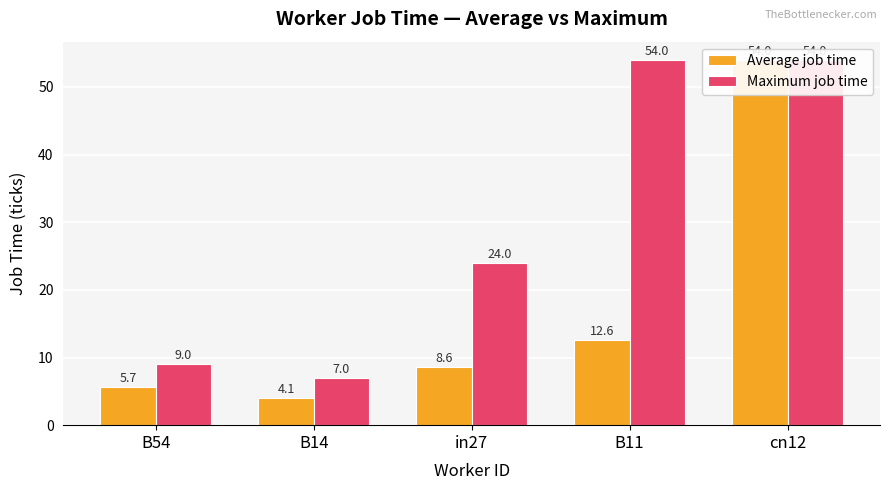

What is the label of the 2nd bar from the right?

B11